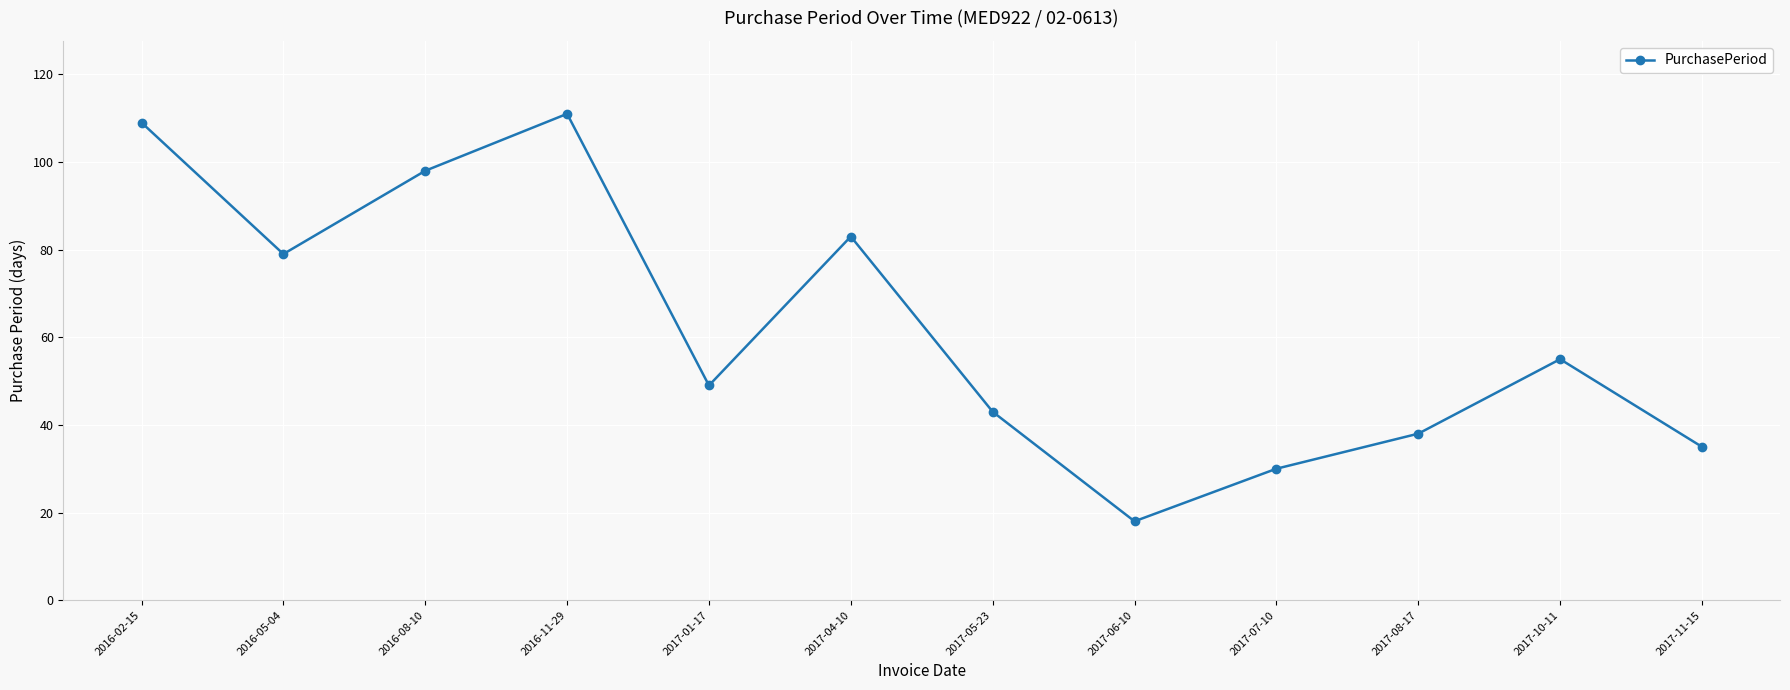

What is the change in value from 2017-04-10 to 2017-07-10?

-53